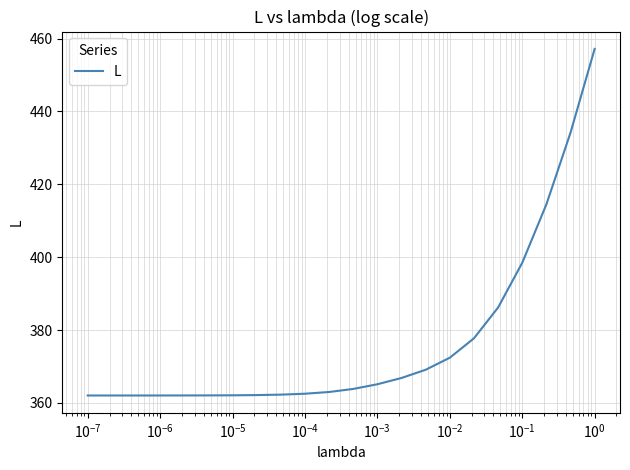

What is the greatest value displayed?

457.2